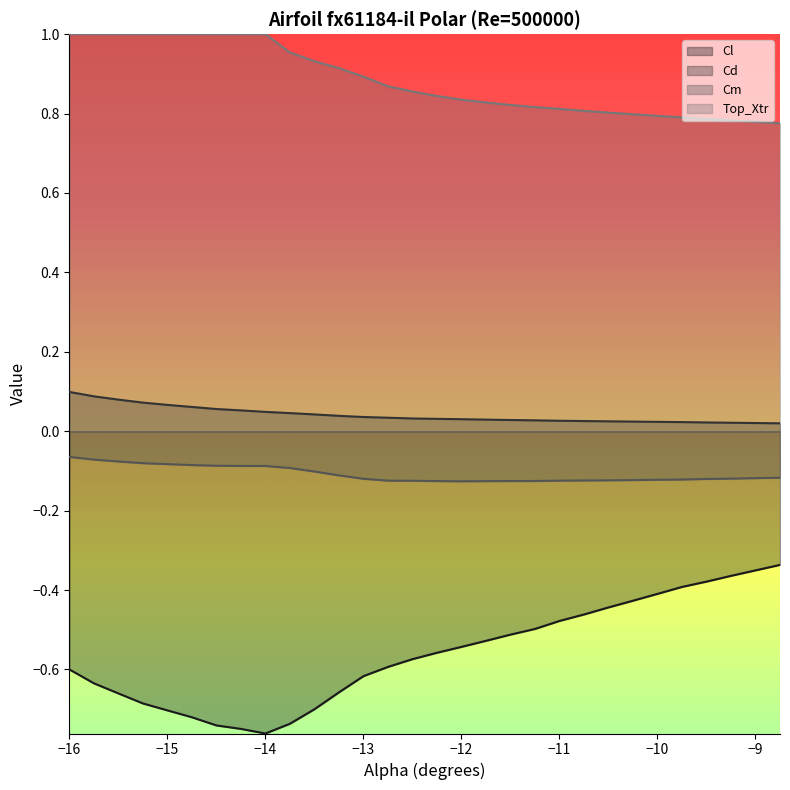

True or false: Cl and Top_Xtr intersect in this chart.

False